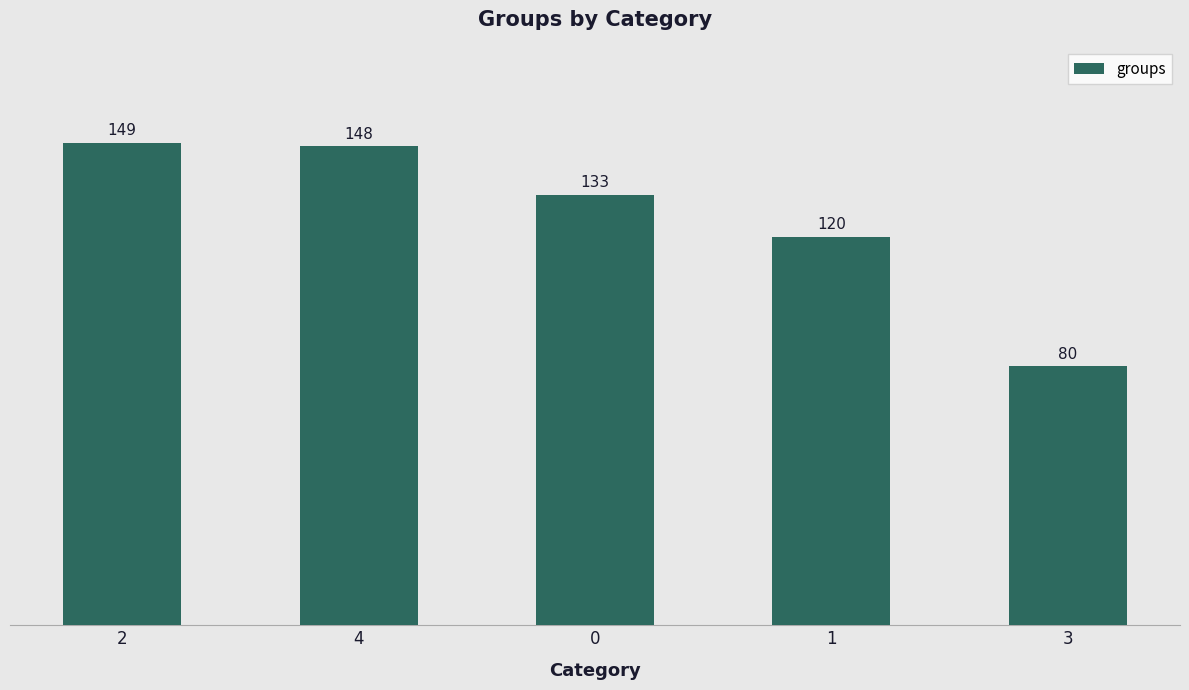

What is the ratio of the value at 0 to the value at 3?

1.7